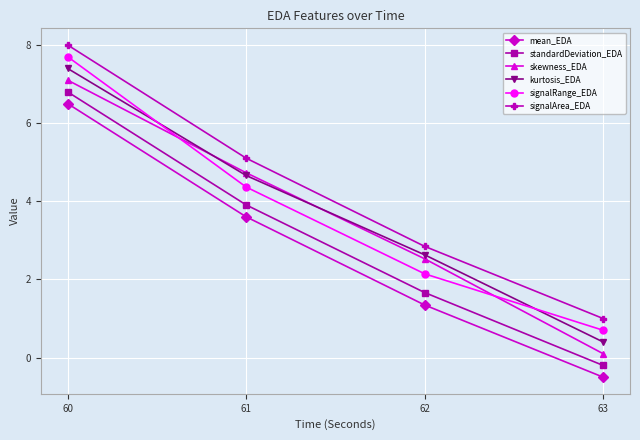

What are all the series names shown in the legend?

mean_EDA, standardDeviation_EDA, skewness_EDA, kurtosis_EDA, signalRange_EDA, signalArea_EDA